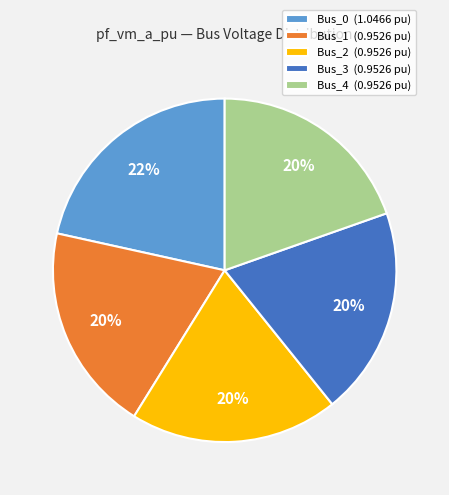

What percentage is the Bus_3 slice, to the nearest percent?

20%